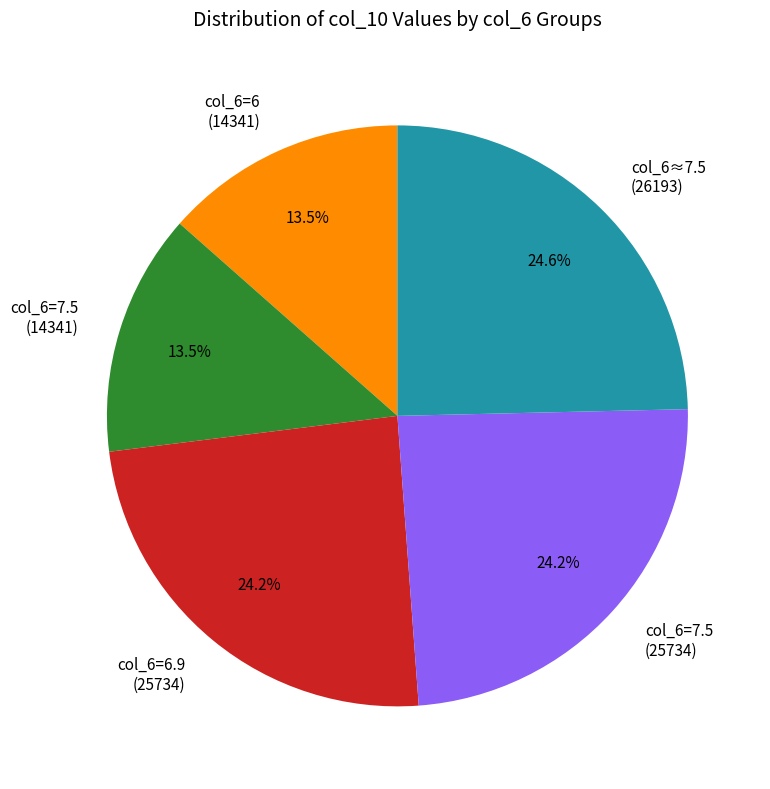

To the nearest percent, what is the difference between the largest and smallest slice percentages?

11%